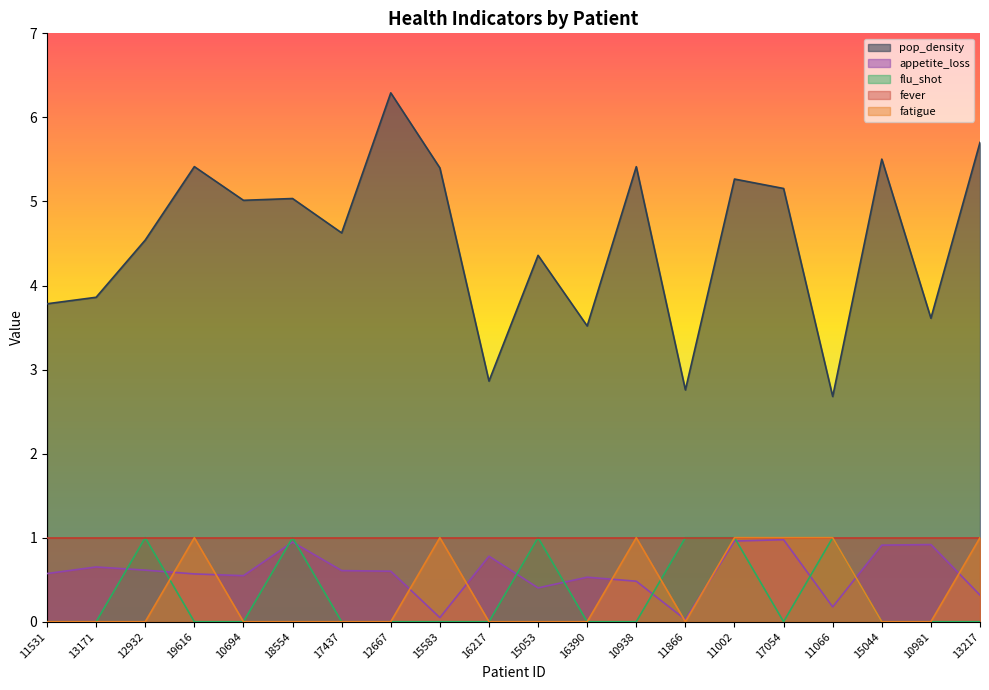

At how many categories does at least one series exceed 3?

17